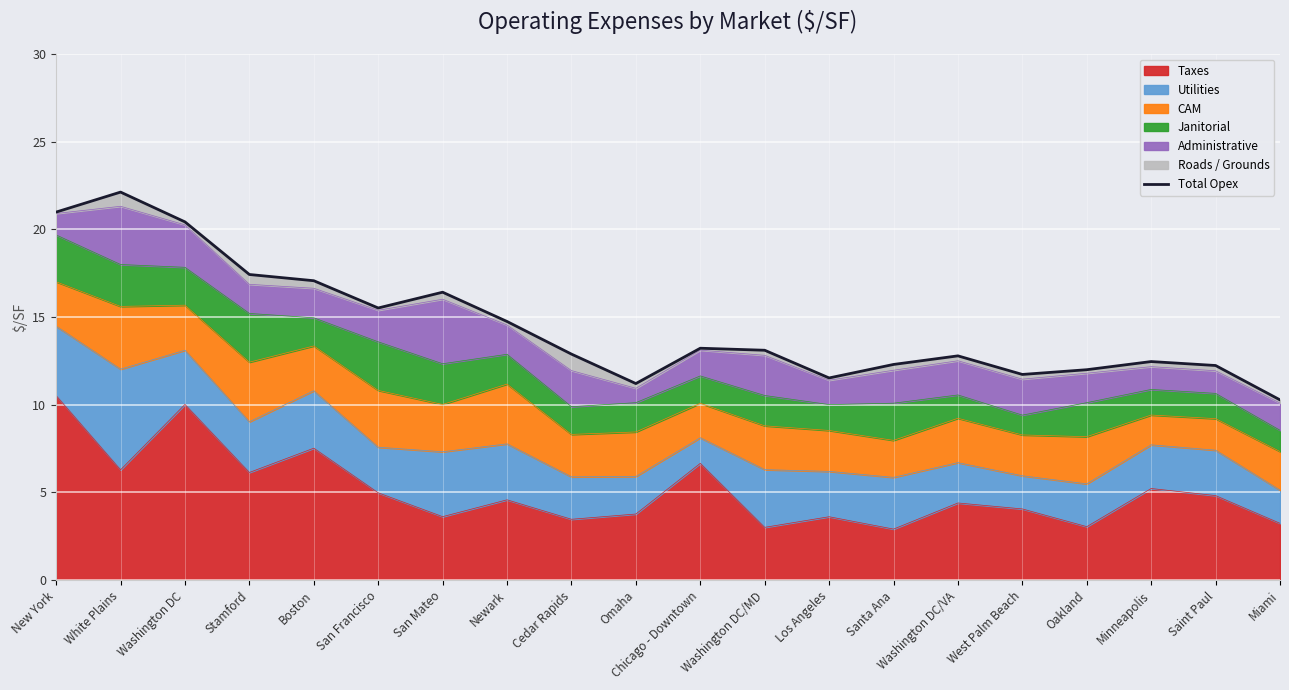

Where is the data nearest to the value 16?

San Mateo